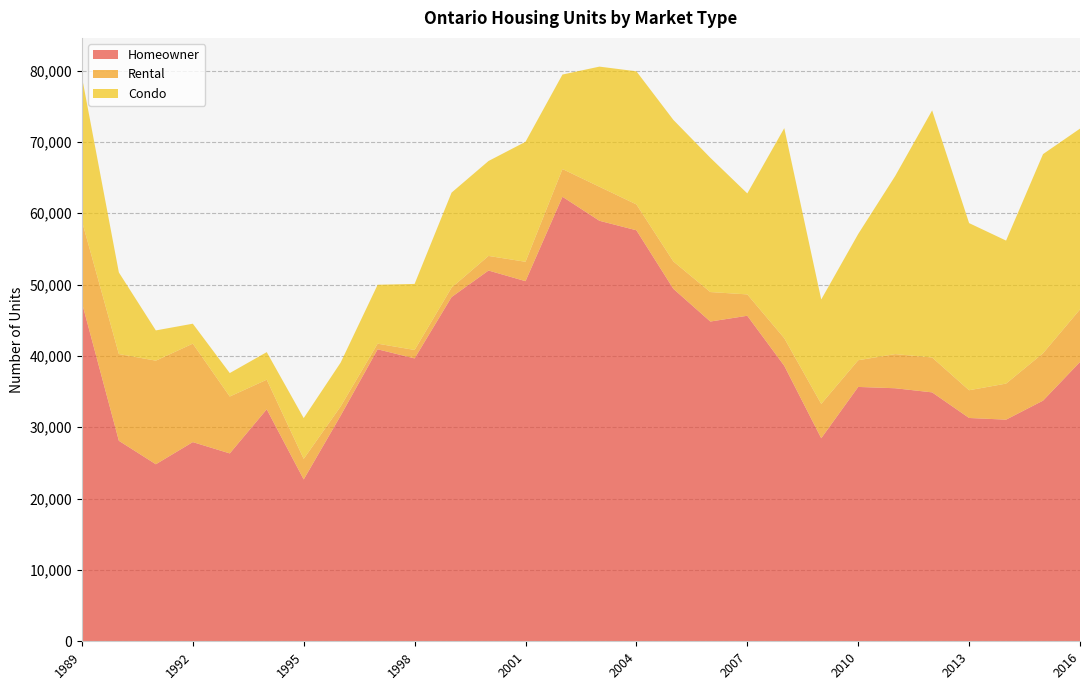

Reading left to right, transcribe all the data shown in this chart.

Homeowner: 1989=47472	1990=28104	1991=24813	1992=27917	1993=26332	1994=32516	1995=22685	1996=31634	1997=40925	1998=39649	1999=48246	2000=51966	2001=50474	2002=62305	2003=58938	2004=57607	2005=49400	2006=44816	2007=45626	2008=38613	2009=28460	2010=35650	2011=35466	2012=34888	2013=31299	2014=31064	2015=33729	2016=39148
Rental: 1989=11436	1990=12158	1991=14519	1992=13798	1993=7974	1994=4148	1995=2884	1996=1289	1997=790	1998=1181	1999=1323	2000=2045	2001=2717	2002=3886	2003=4770	2004=3624	2005=3843	2006=4133	2007=2994	2008=3867	2009=4811	2010=3743	2011=4785	2012=4891	2013=3888	2014=5053	2015=6644	2016=7367
Condo: 1989=20213	1990=11435	1991=4240	1992=2798	1993=3287	1994=3866	1995=5713	1996=6145	1997=8254	1998=9258	1999=13316	2000=13308	2001=16815	2002=13244	2003=16837	2004=18658	2005=19836	2006=18822	2007=14155	2008=29443	2009=14637	2010=17693	2011=24959	2012=34633	2013=23427	2014=20045	2015=27911	2016=25340